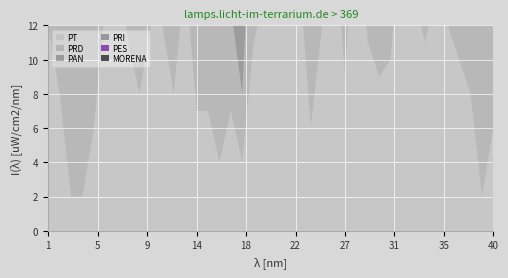

Which series has the largest range (max minus min)?

MORENA